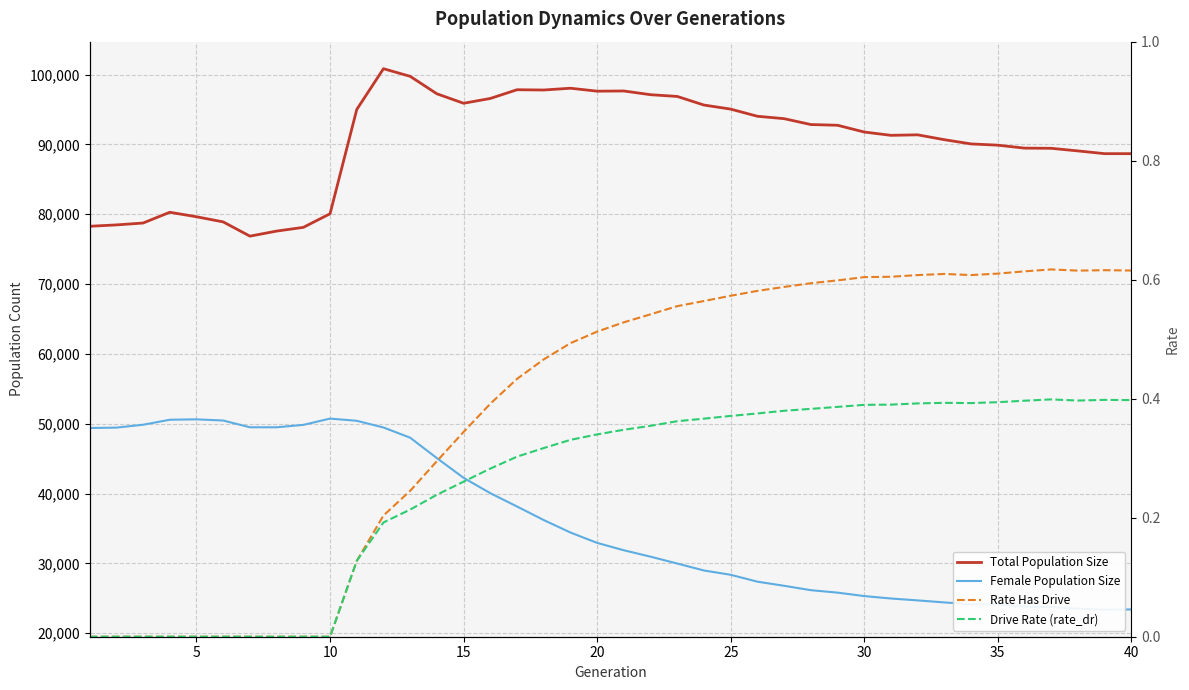

Reading right to left, list all the values displayed in this chart.

Total Population Size: 88665.0	88666.0	89058.0	89433.0	89459.0	89881.0	90060.0	90665.0	91362.0	91290.0	91764.0	92732.0	92834.0	93677.0	94020.0	95043.0	95626.0	96858.0	97109.0	97640.0	97614.0	98034.0	97781.0	97819.0	96569.0	95881.0	97238.0	99738.0	100829.0	94991.0	80060.0	78111.0	77580.0	76855.0	78894.0	79631.0	80274.0	78733.0	78464.0	78267.0
Female Population Size: 23402.0	23370.0	23520.0	23738.0	23803.0	24132.0	24146.0	24408.0	24699.0	24969.0	25317.0	25811.0	26161.0	26791.0	27380.0	28366.0	28978.0	29976.0	30958.0	31877.0	32931.0	34418.0	36204.0	38143.0	40051.0	42246.0	45071.0	47995.0	49458.0	50415.0	50730.0	49829.0	49486.0	49487.0	50454.0	50624.0	50565.0	49850.0	49436.0	49387.0
Rate Has Drive: 0.6	0.6	0.6	0.6	0.6	0.6	0.6	0.6	0.6	0.6	0.6	0.6	0.6	0.6	0.6	0.6	0.6	0.6	0.5	0.5	0.5	0.5	0.5	0.4	0.4	0.3	0.3	0.2	0.2	0.1	0.0	0.0	0.0	0.0	0.0	0.0	0.0	0.0	0.0	0.0
Drive Rate (rate_dr): 0.4	0.4	0.4	0.4	0.4	0.4	0.4	0.4	0.4	0.4	0.4	0.4	0.4	0.4	0.4	0.4	0.4	0.4	0.4	0.3	0.3	0.3	0.3	0.3	0.3	0.3	0.2	0.2	0.2	0.1	0.0	0.0	0.0	0.0	0.0	0.0	0.0	0.0	0.0	0.0